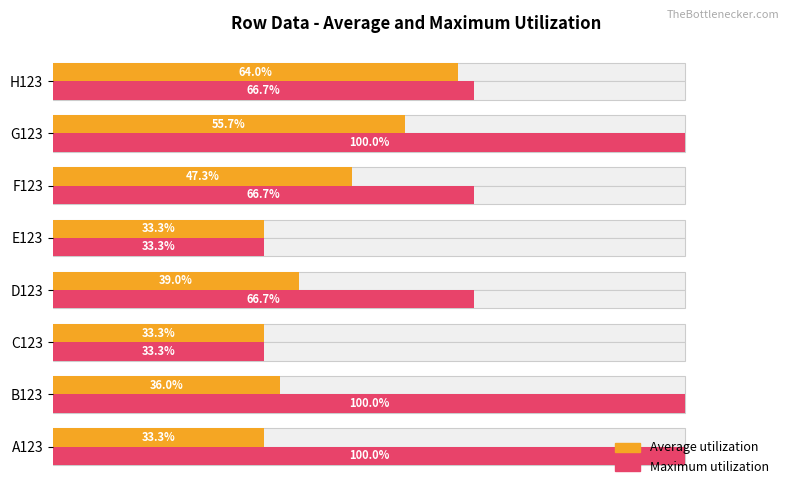

What is the difference between the maximum and minimum values in the Maximum utilization series?

66.7